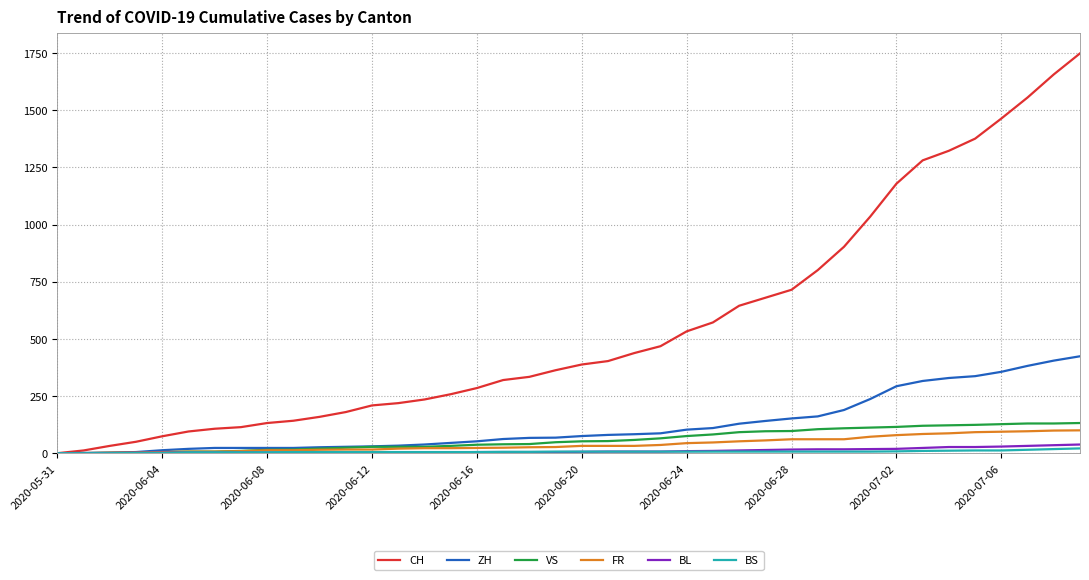

Which series has the largest total across all categories?

CH